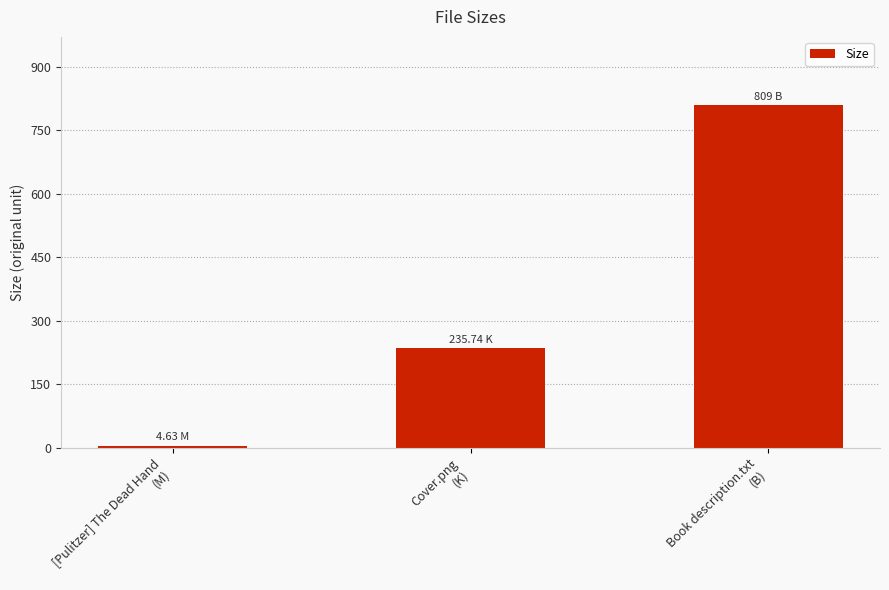

What is the sum of the values at Cover.png
(K) and Book description.txt
(B)?

1044.7